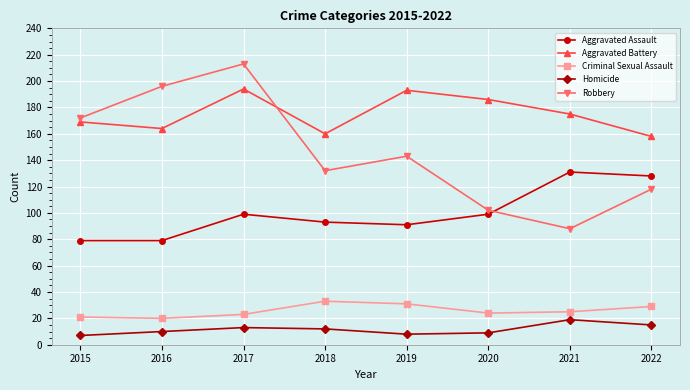

What is the difference between the maximum and minimum values in the Criminal Sexual Assault series?

13